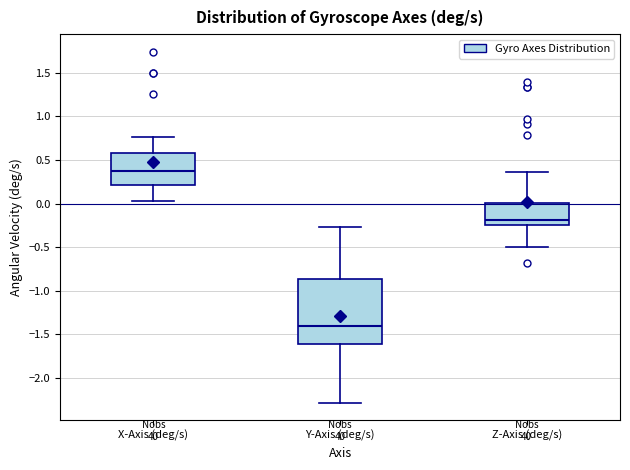

Which box is the tallest, from its lower edge to its upper edge?

Y-Axis (deg/s)